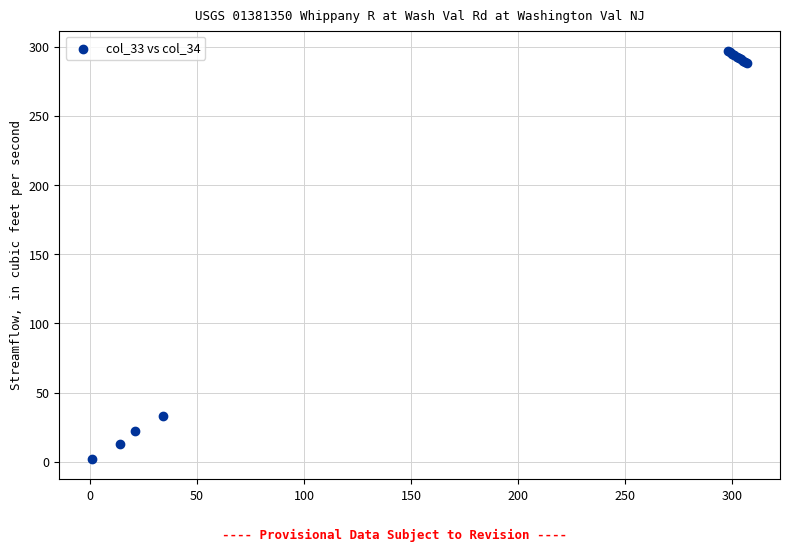

What Y value in the scatter plot is closest to 149?

33.0